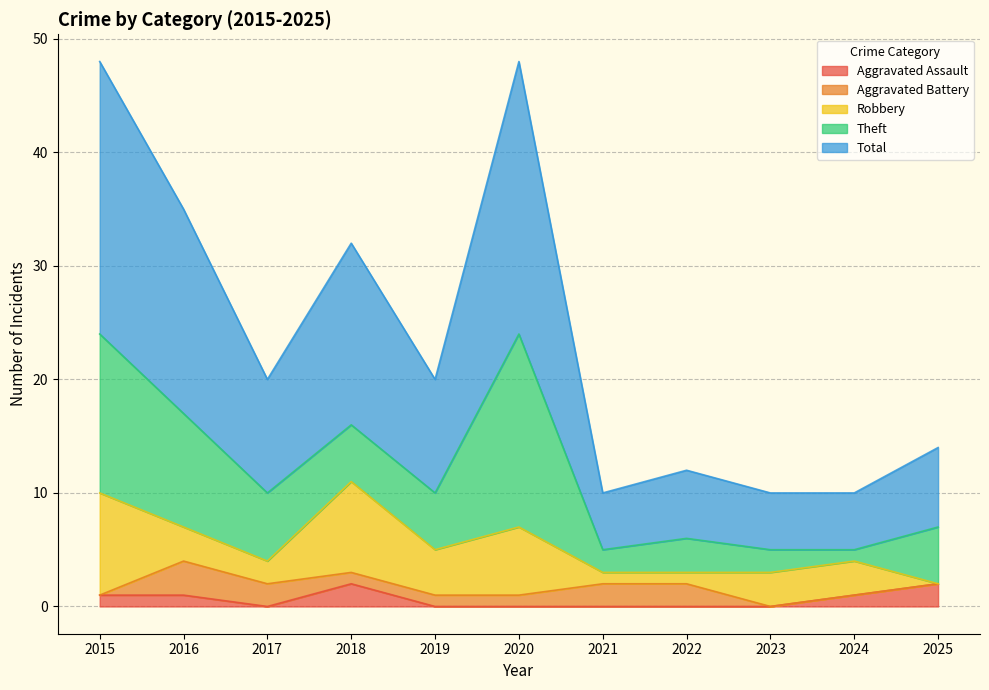

Which series has the largest total across all categories?

Total